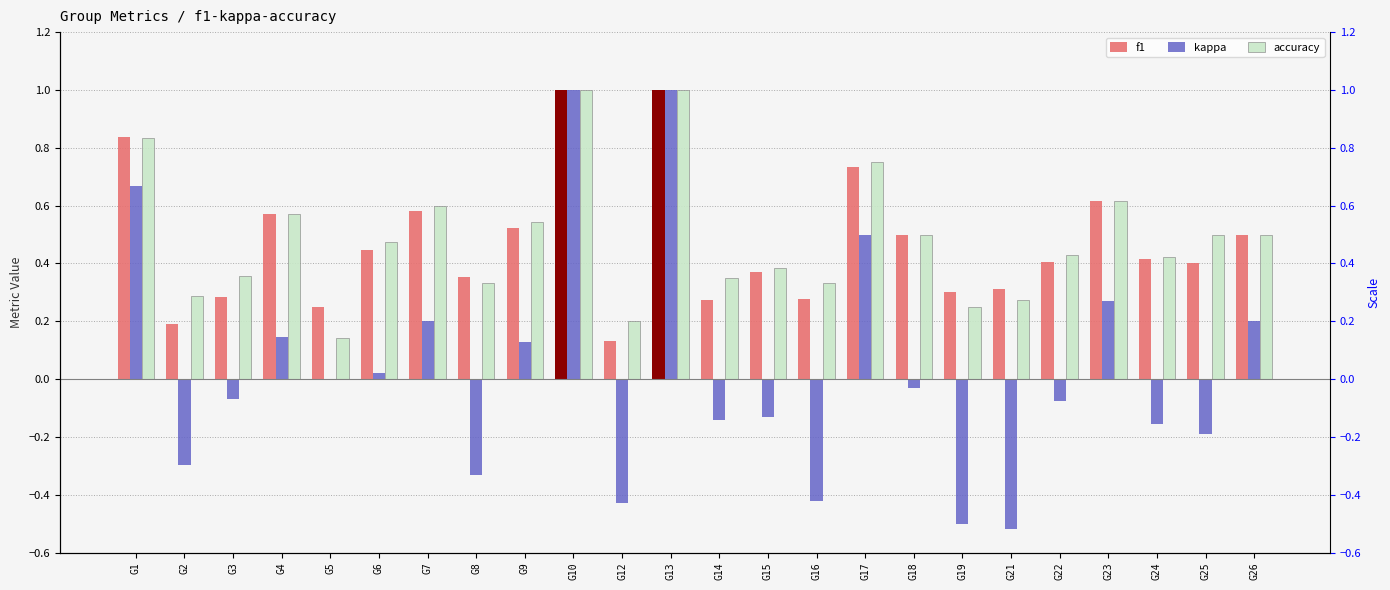

What is the spread (max minus min) of values at G16?

0.8